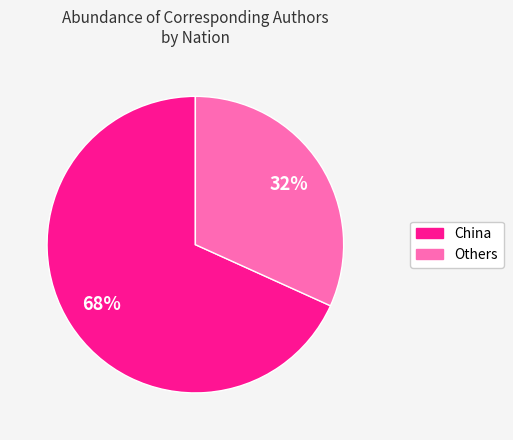

To the nearest percent, what is the average slice percentage?

50%